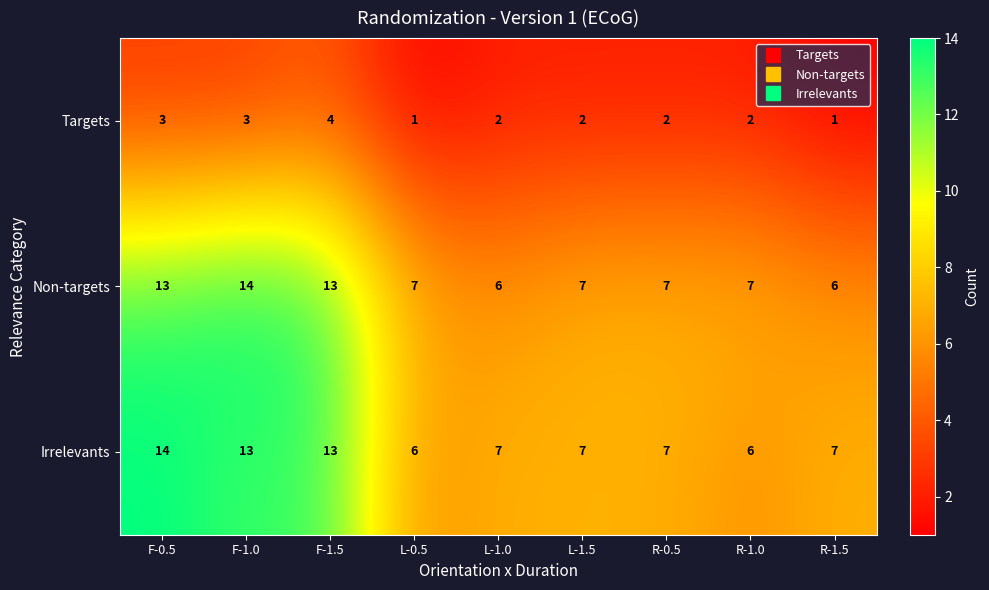

Is it true that Targets equals 3 at F-1.0?

True